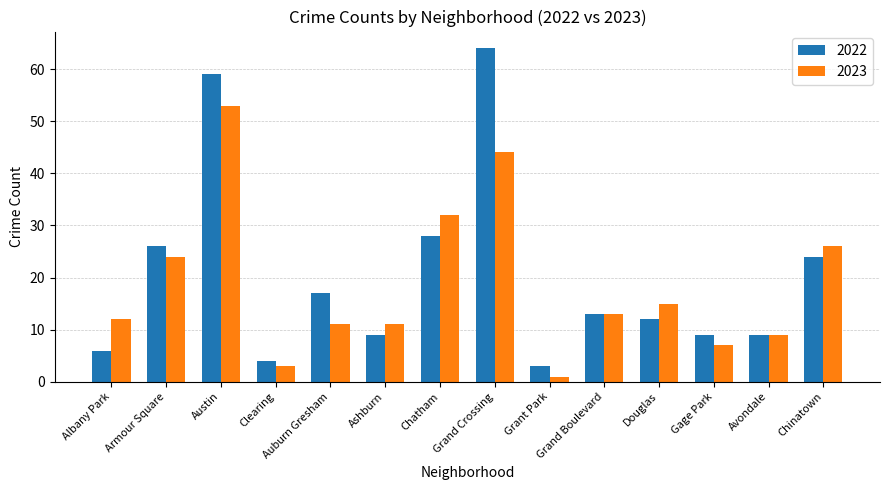

What is the sum of the 2022 values at Ashburn and Grant Park?

12